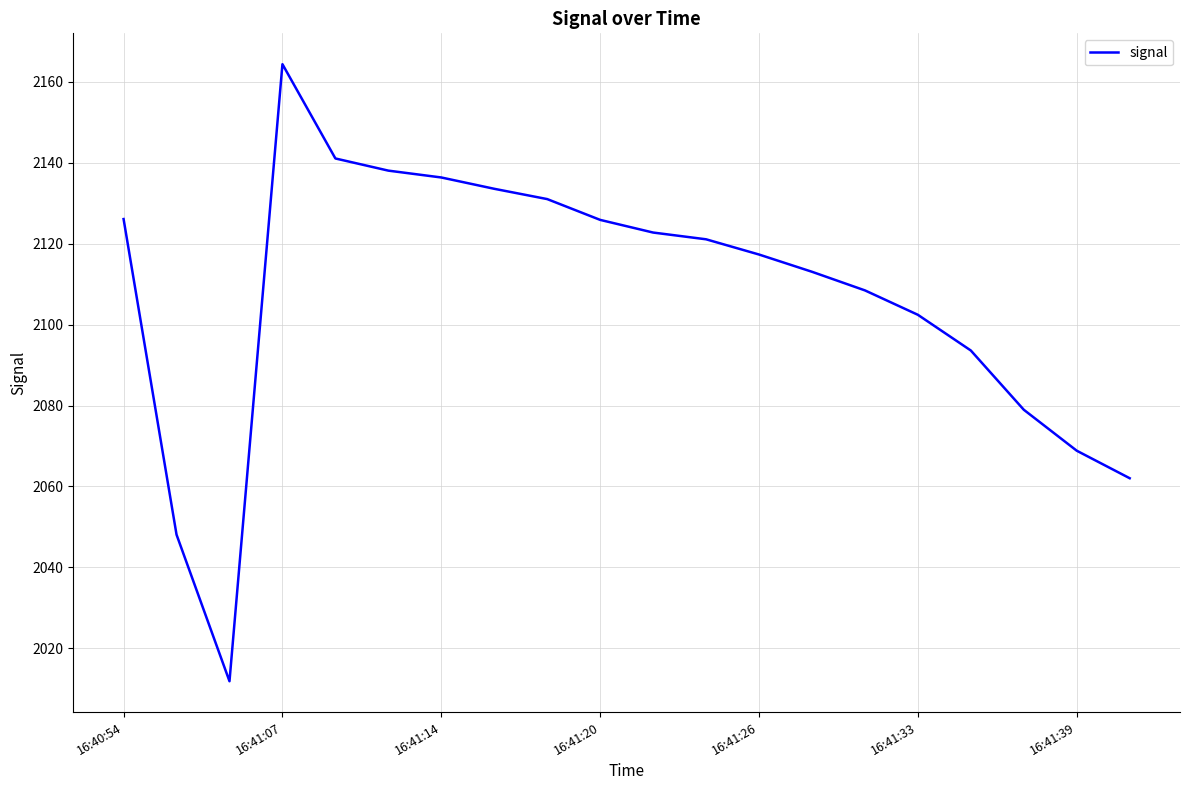

True or false: the data has more than 2 interior local peaks.

False